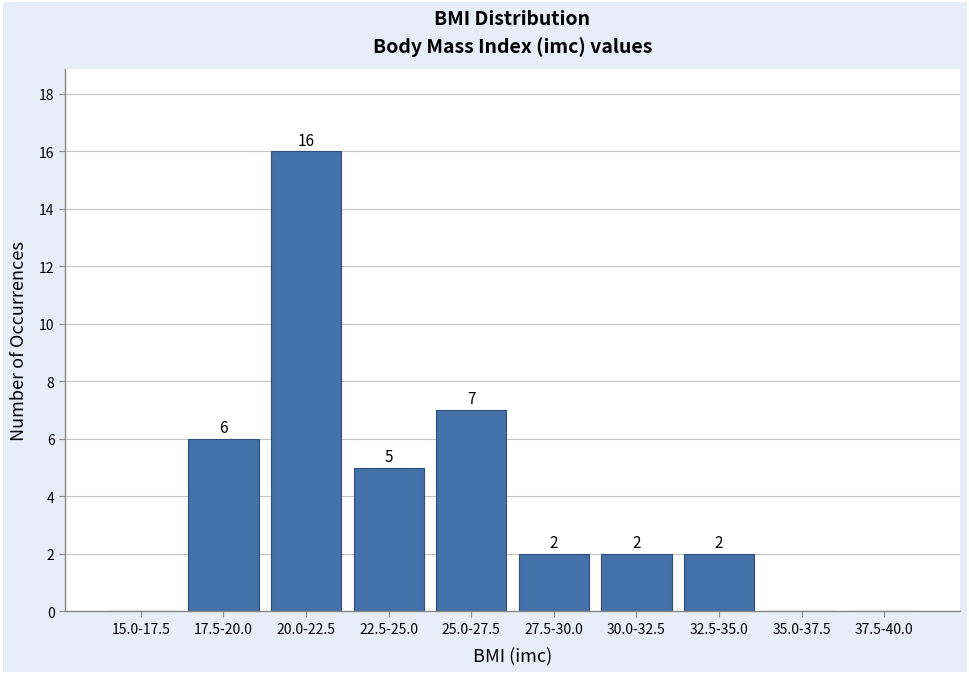

Reading left to right, extract all data points from this chart.

15.0-17.5=0	17.5-20.0=6	20.0-22.5=16	22.5-25.0=5	25.0-27.5=7	27.5-30.0=2	30.0-32.5=2	32.5-35.0=2	35.0-37.5=0	37.5-40.0=0